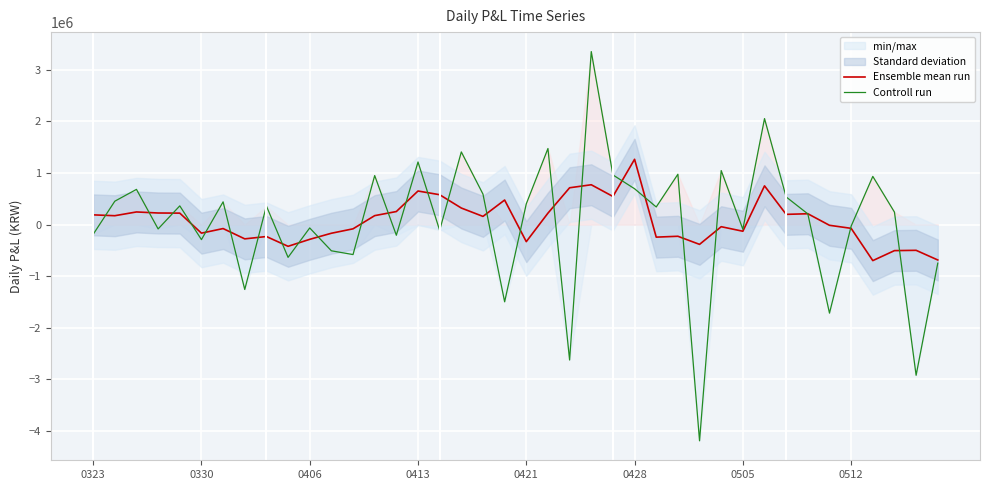

How many positive values does the Ensemble mean run series have?

20